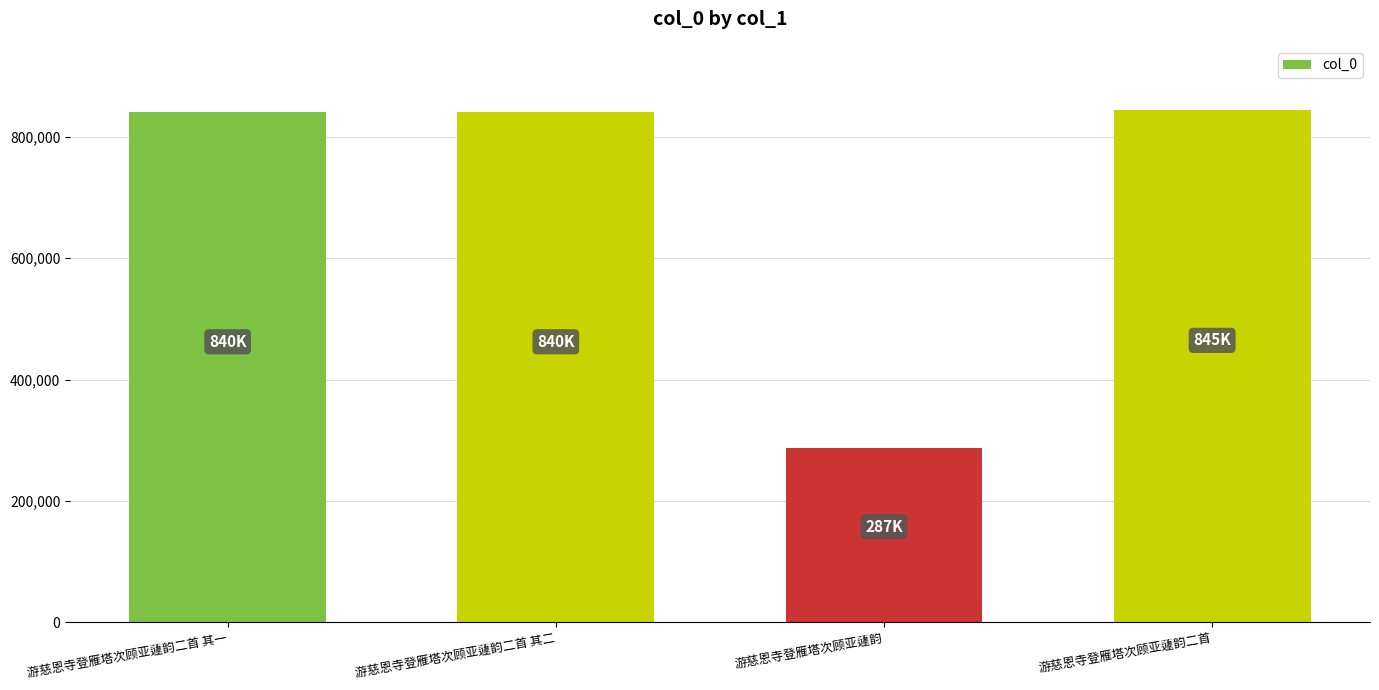

Are the bars grouped side by side (vs. stacked)?

No